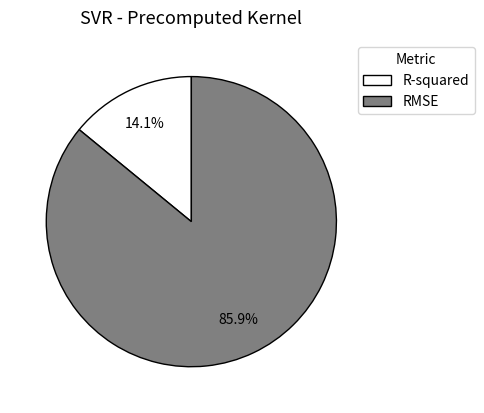

Combined, do R-squared and RMSE account for over 50%?

Yes